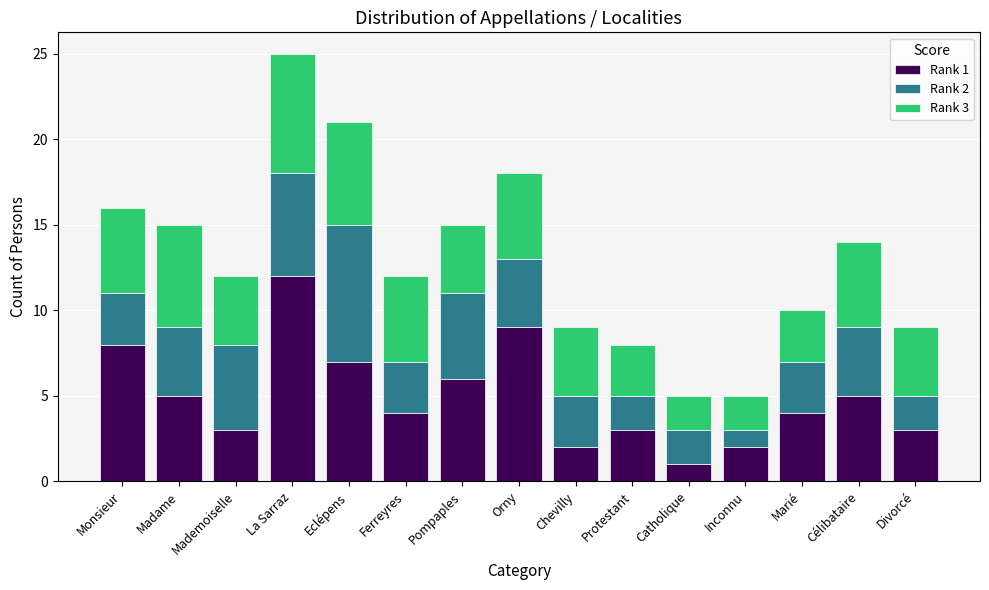

Is it true that Rank 1 equals 7 at La Sarraz?

False